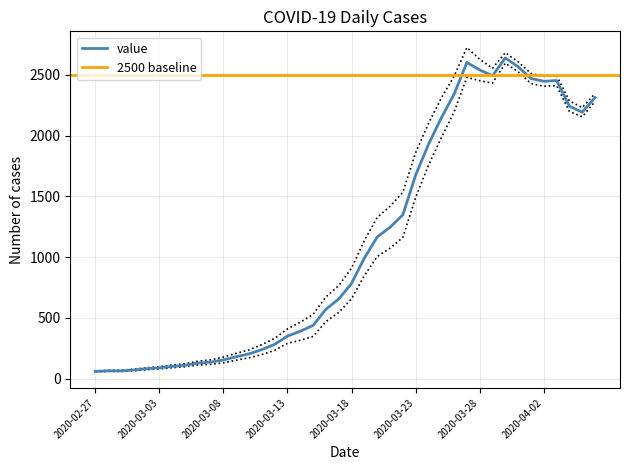

Reading left to right, what are all the values shown in this chart?

61	65	65	72	83	90	102	111	129	137	155	181	205	240	283	351	391	439	572	656	784	993	1166	1246	1348	1675	1927	2145	2341	2602	2540	2493	2639	2566	2470	2447	2453	2242	2193	2313